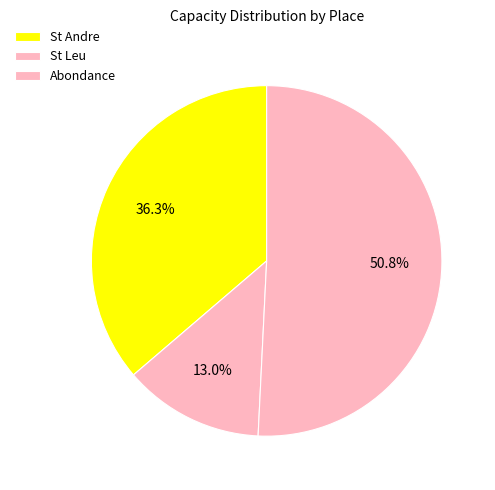

What percentage is the Abondance slice, to the nearest percent?

51%